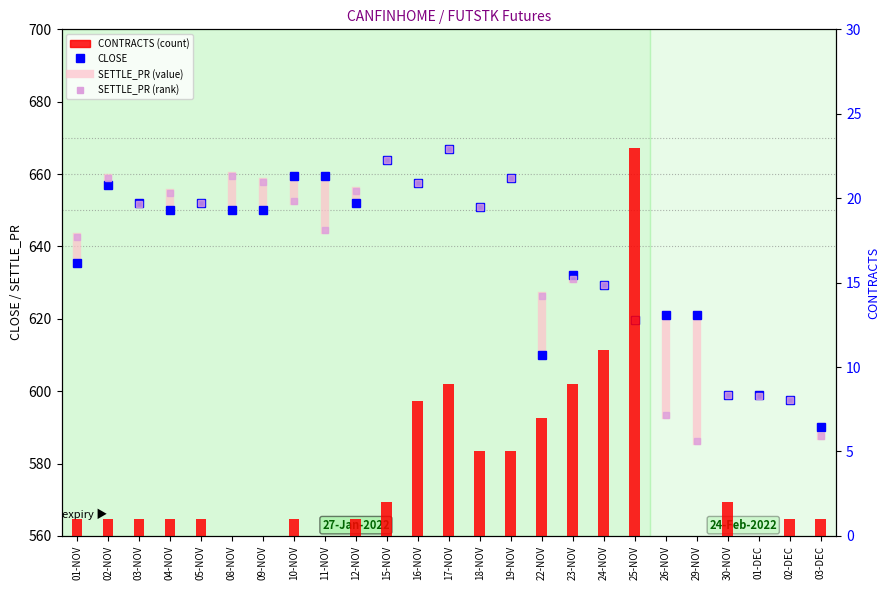

Which series has the largest total across all categories?

CLOSE